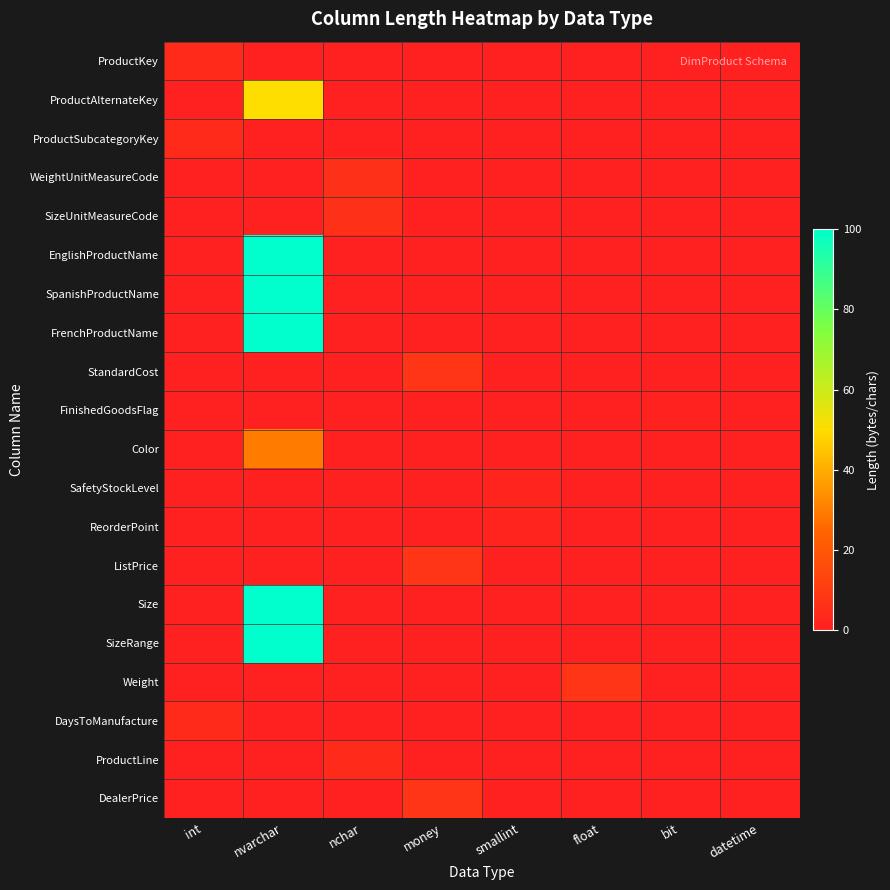

Between nvarchar and bit, which series saw the biggest shift?

EnglishProductName